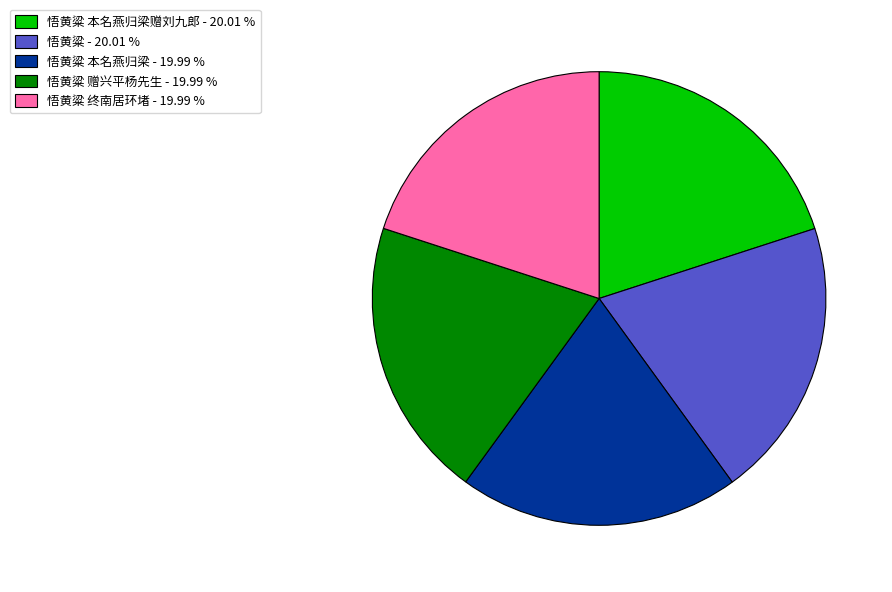

What is the ratio of the value at 悟黄粱 赠兴平杨先生 - 19.99 % to the value at 悟黄粱 终南居环堵 - 19.99 %?

1.0